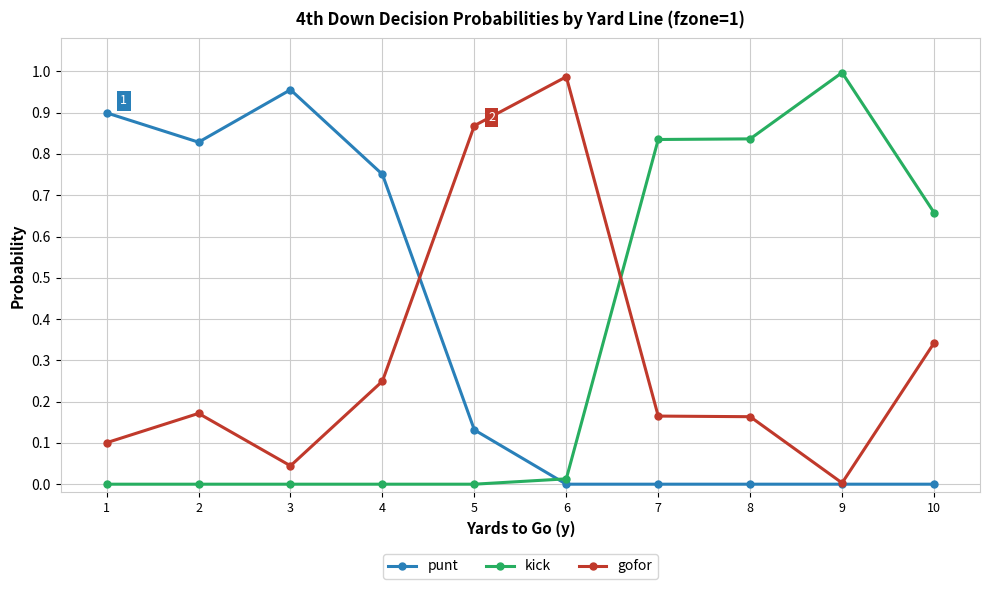

Is the value of punt at 9 greater than the value of gofor at 4?

No